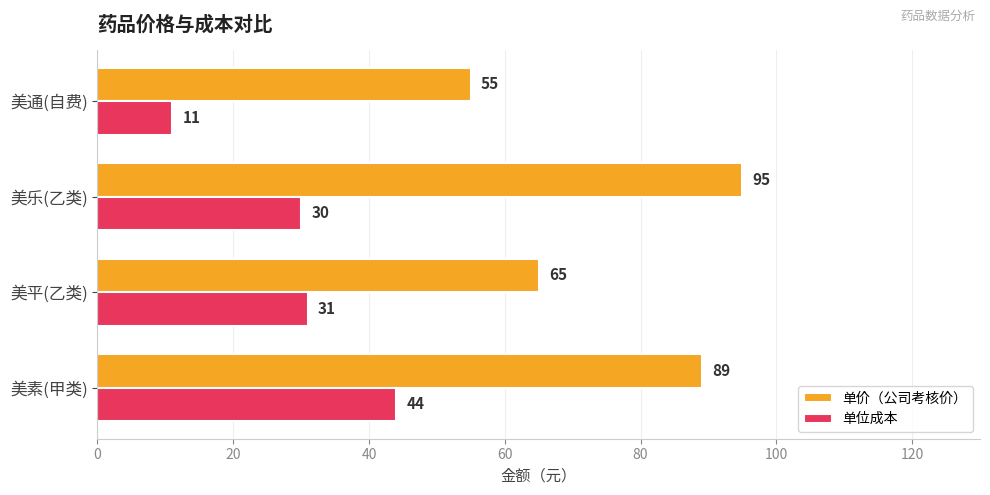

What is the smallest value displayed?

11